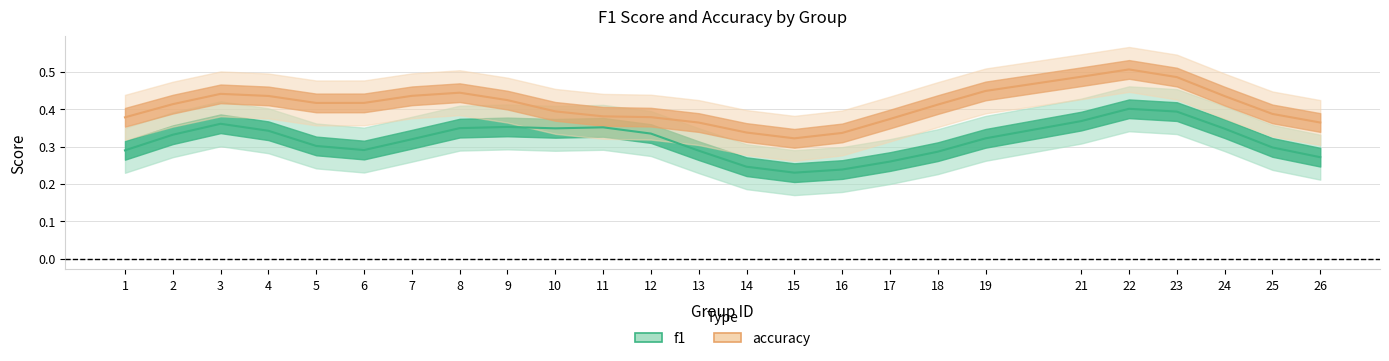

True or false: accuracy and f1 intersect in this chart.

False